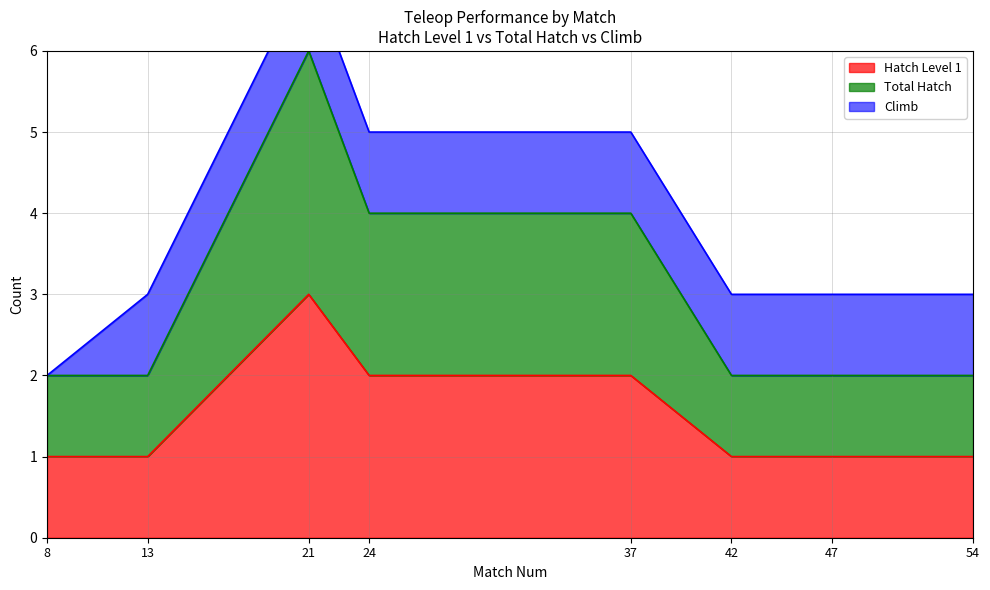

Is it true that Hatch Level 1 equals 2 at 47?

False